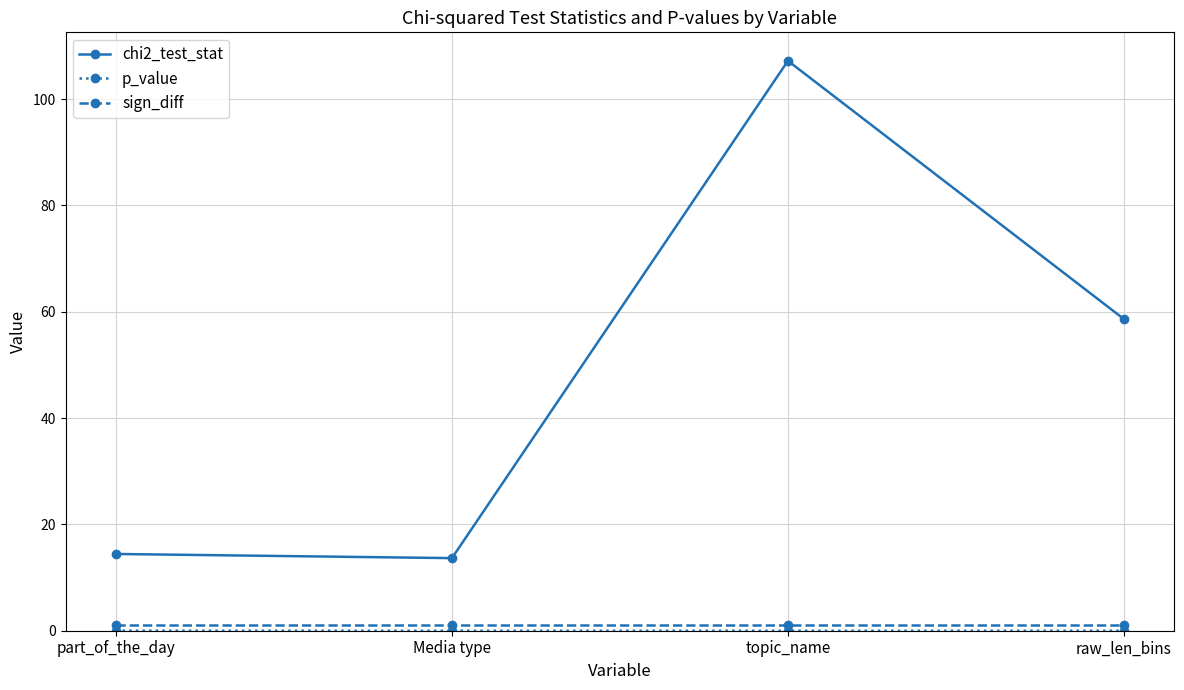

What is the spread (max minus min) of values at topic_name?

107.2